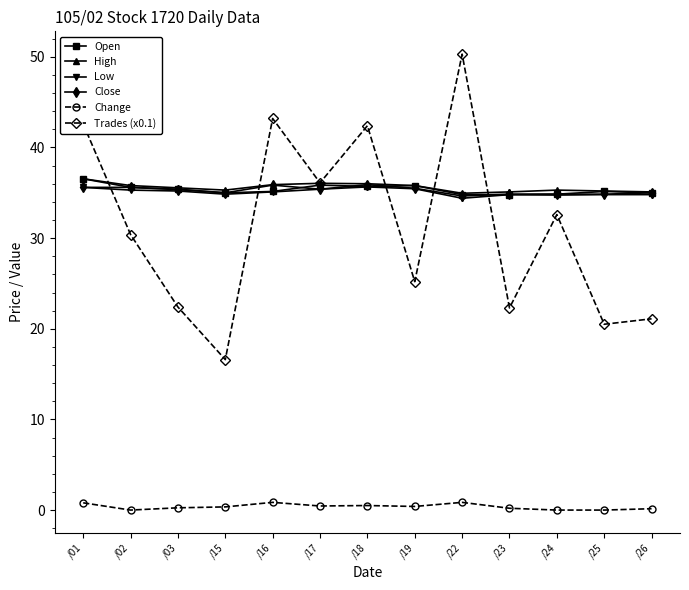

True or false: Open has a value of 18.4 at /17.

False